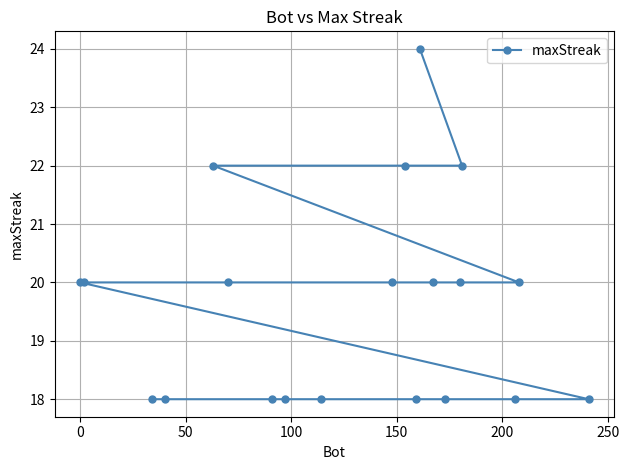

What is the sum of all values?

392